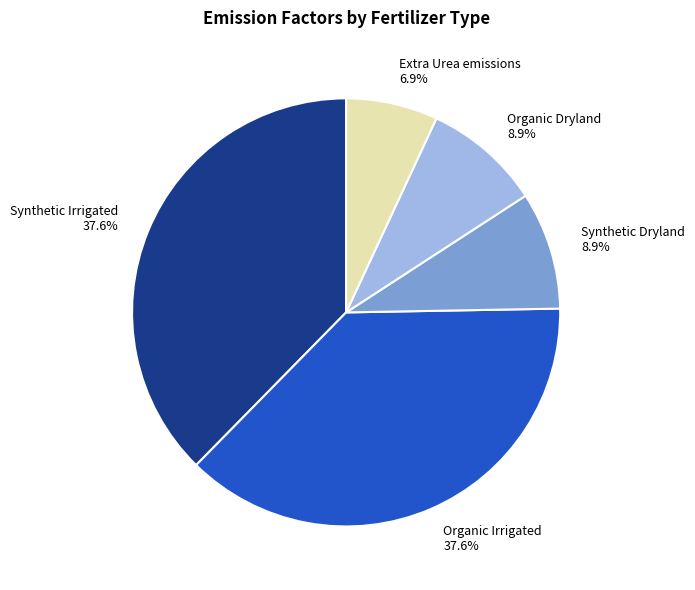

What percentage do Synthetic Irrigated 37.6% and Organic Dryland 8.9% together represent?

46.5%